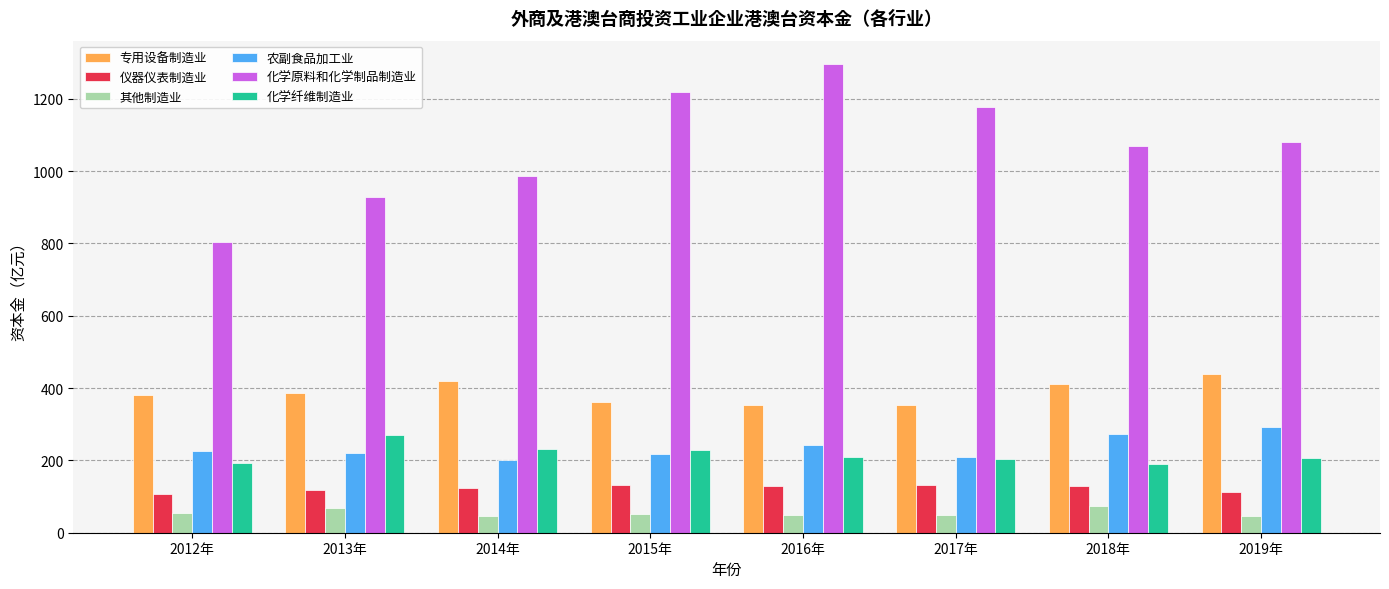

What is the difference between the maximum and minimum values in the 其他制造业 series?

28.8